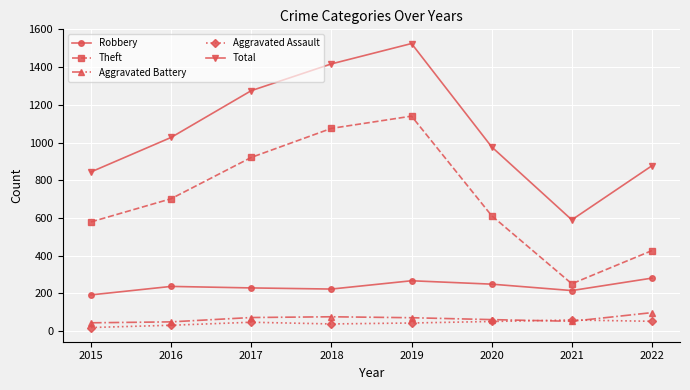

How many lines are shown in the chart?

5